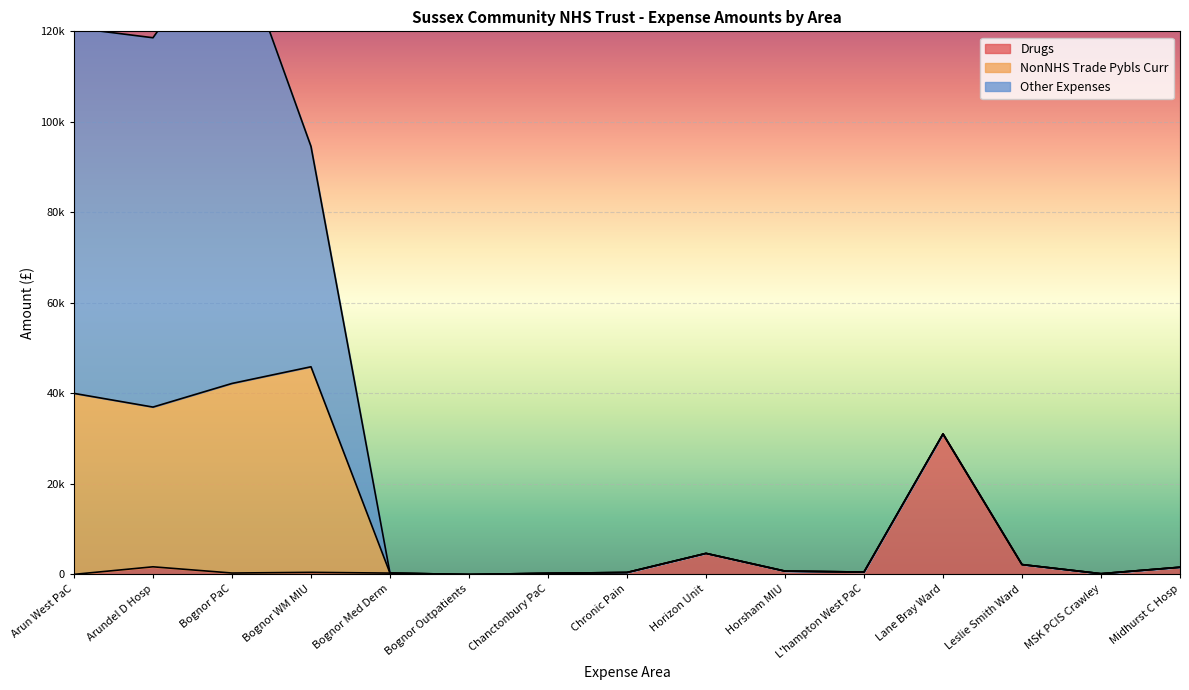

The value of Drugs at Chanctonbury PaC is 118.5. True or false?

False